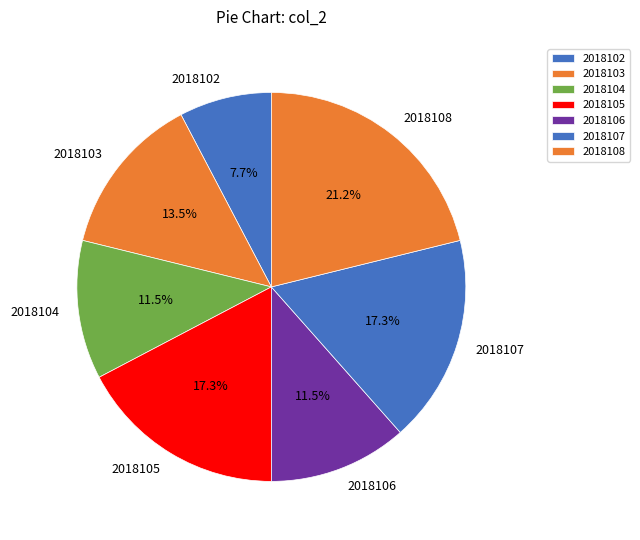

What is the largest slice in the pie chart?

2018108